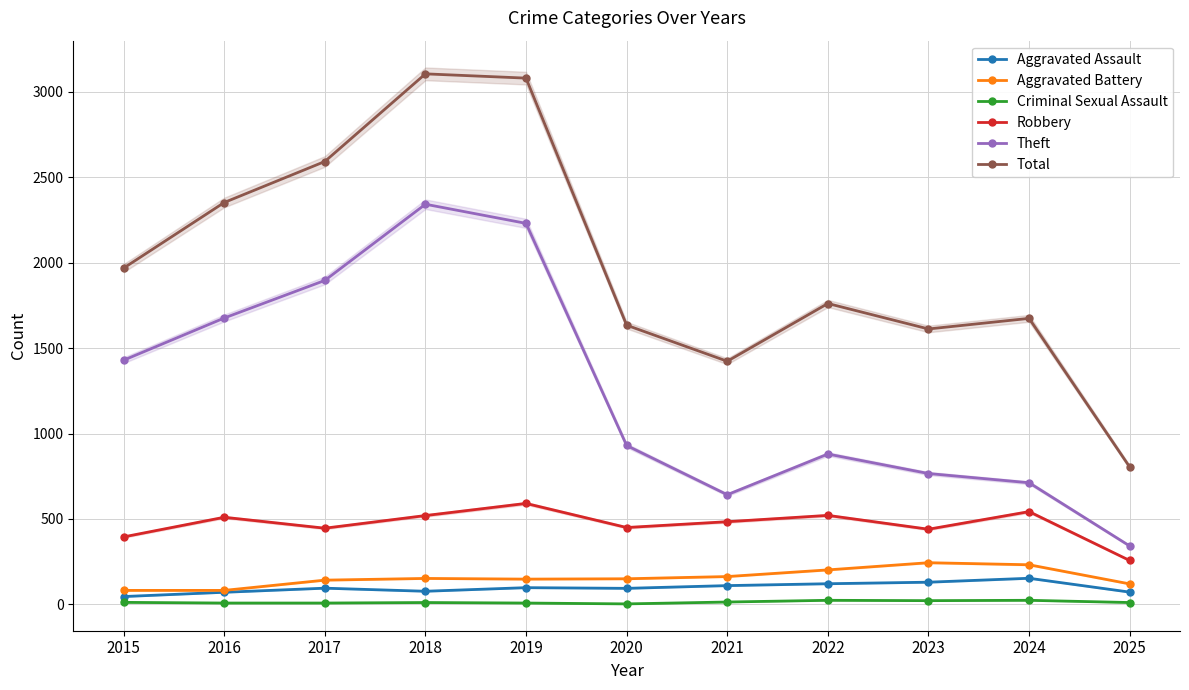

True or false: Aggravated Battery and Criminal Sexual Assault intersect in this chart.

False